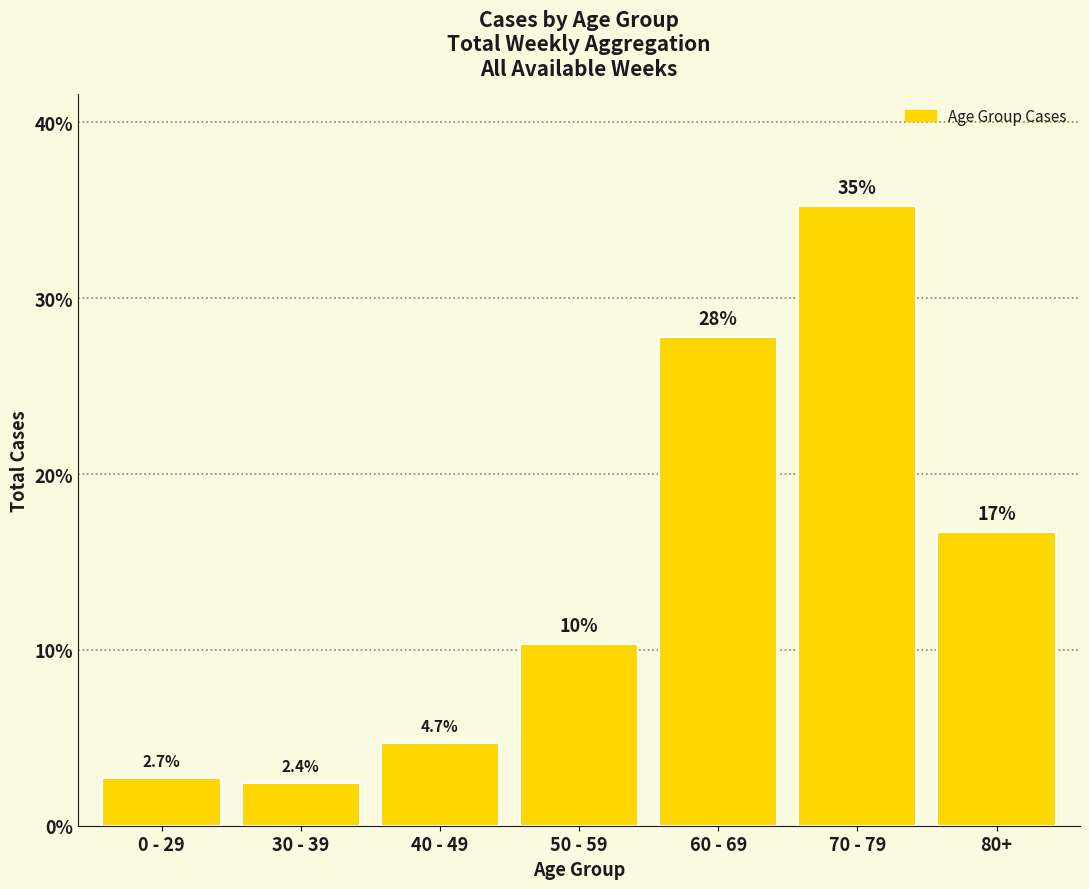

List the labels in order of value, largest first.

70 - 79, 60 - 69, 80+, 50 - 59, 40 - 49, 0 - 29, 30 - 39